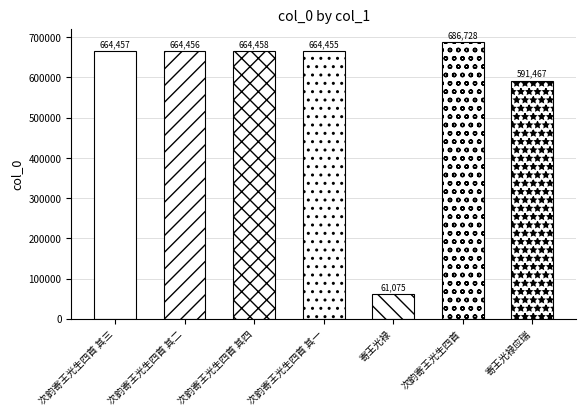

Rank the categories by value from highest to lowest.

次韵寄王光生四首, 次韵寄王光生四首 其四, 次韵寄王光生四首 其三, 次韵寄王光生四首 其二, 次韵寄王光生四首 其一, 寄王光禄应瑞, 寄王光禄